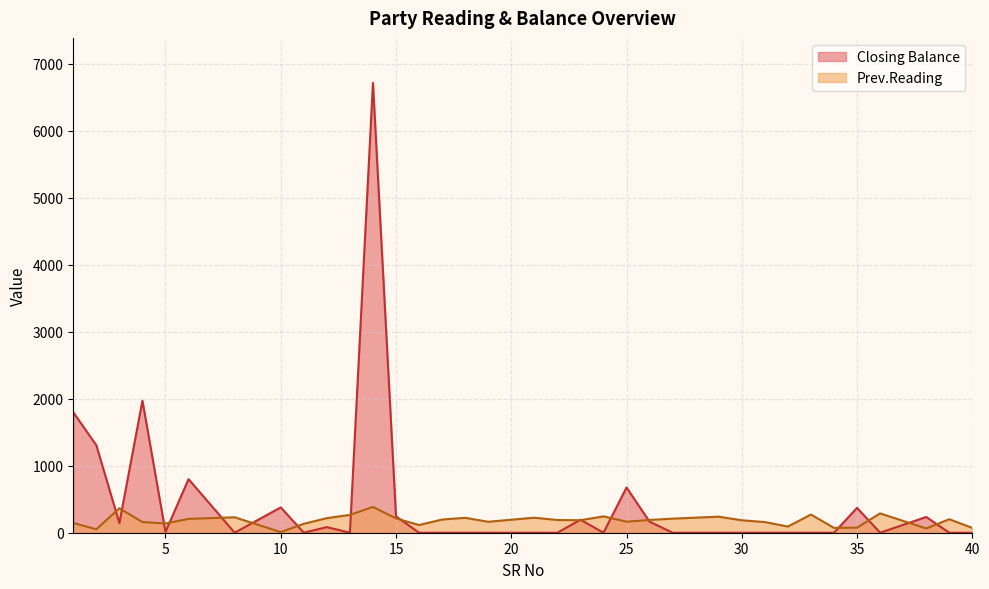

Rank the categories by Closing Balance value from highest to lowest.

14, 4, 1, 2, 6, 25, 10, 35, 15, 38, 23, 26, 3, 12, 5, 8, 11, 13, 16, 17, 18, 19, 21, 22, 24, 27, 29, 30, 31, 32, 33, 34, 36, 39, 40